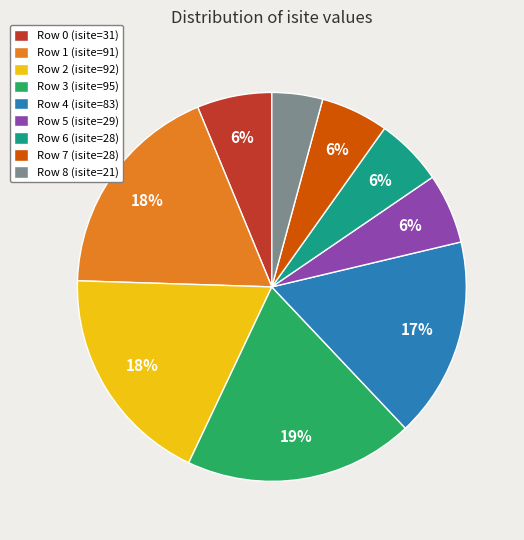

Is the sum of Row 8 (isite=21) and Row 7 (isite=28) greater than half?

No